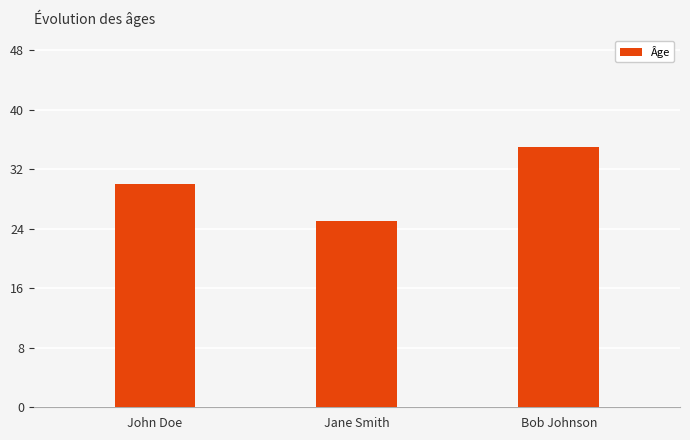

The value at Jane Smith is 36. True or false?

False